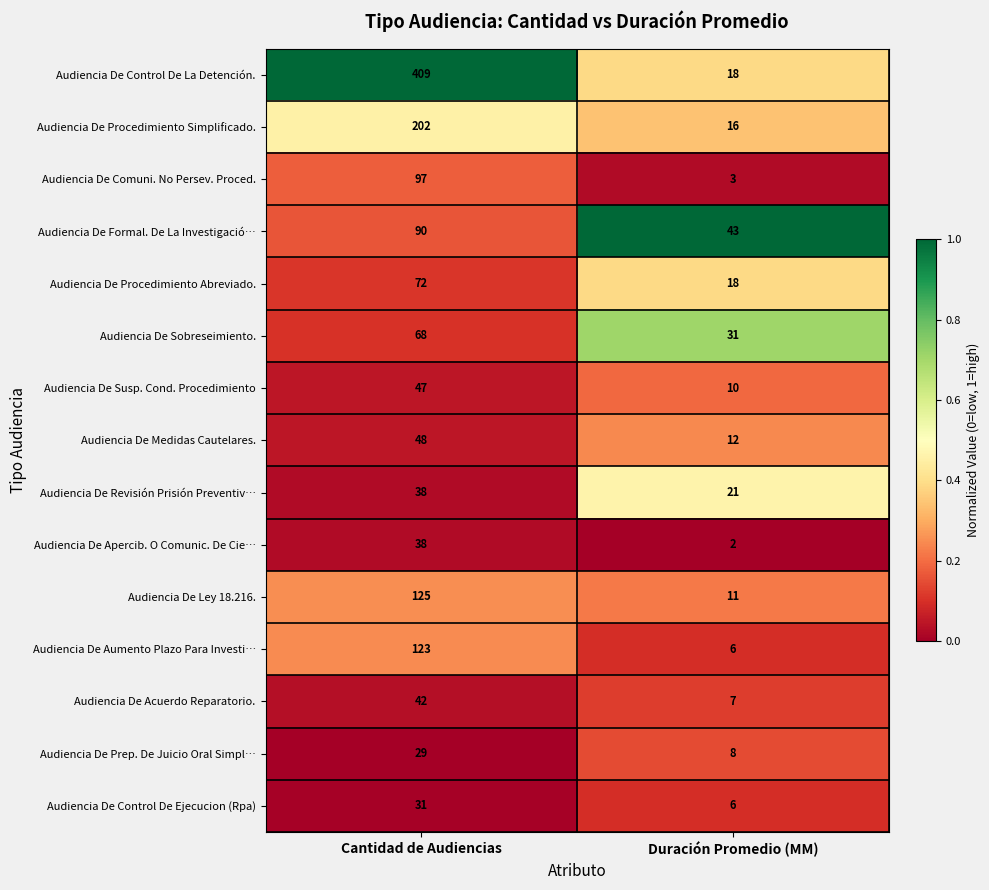

List the labels in order of Audiencia De Control De La Detención. value, largest first.

Cantidad de Audiencias, Duración Promedio (MM)